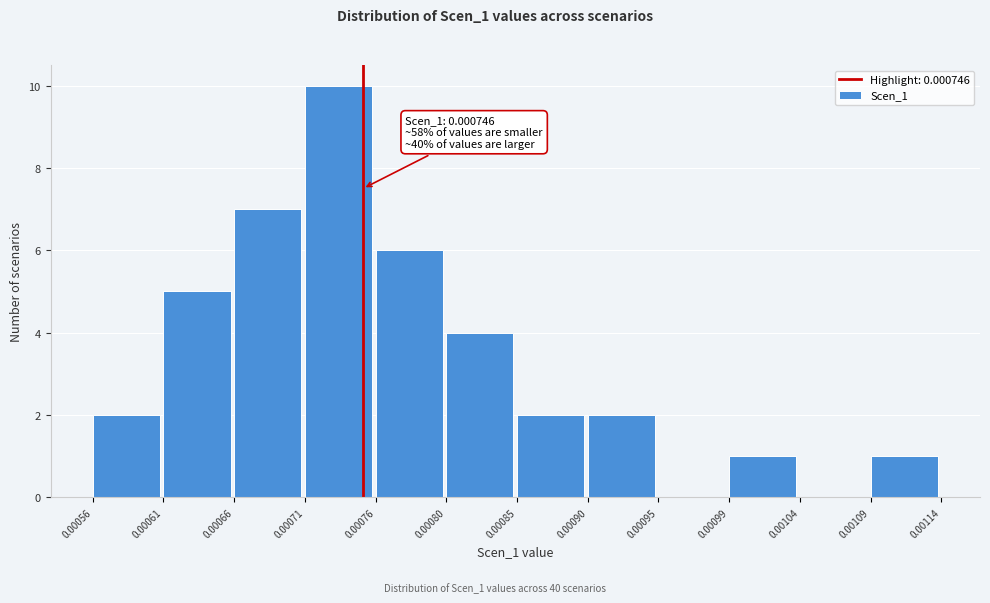

Which range on the x-axis has the tallest bar?

0.00071 to 0.00076